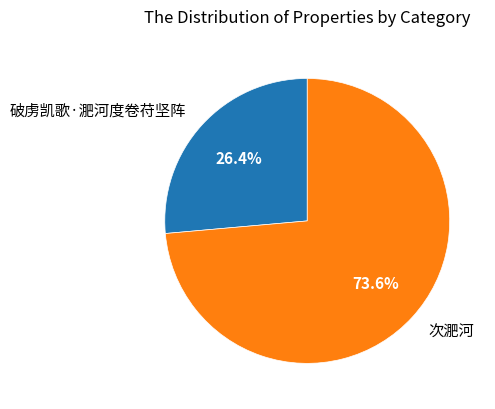

Count the number of slices in the pie.

2